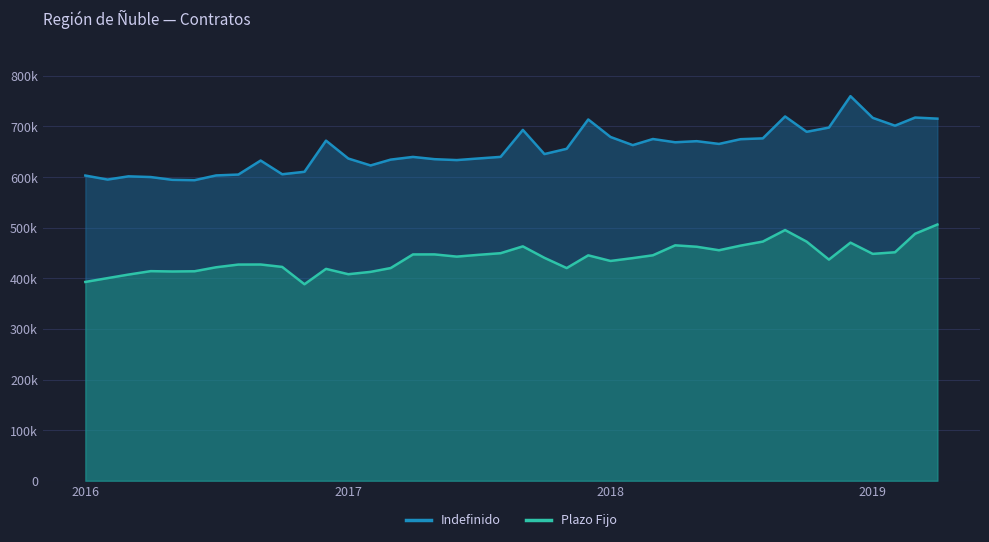

Which series has the largest total across all categories?

Indefinido